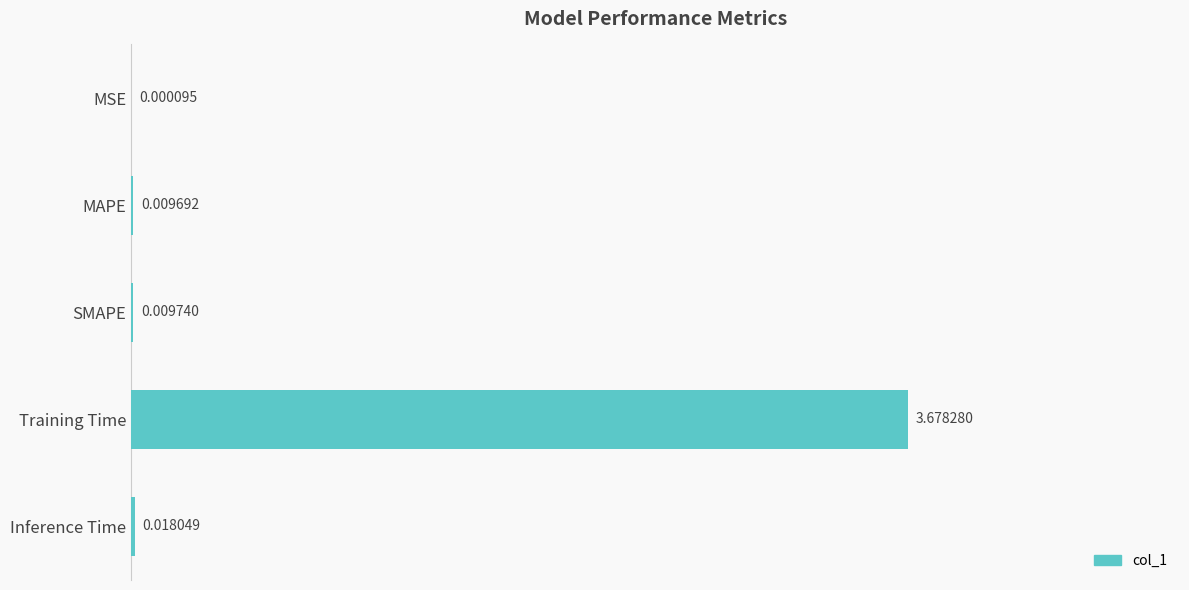

At which label is the value closest to 1?

Inference Time